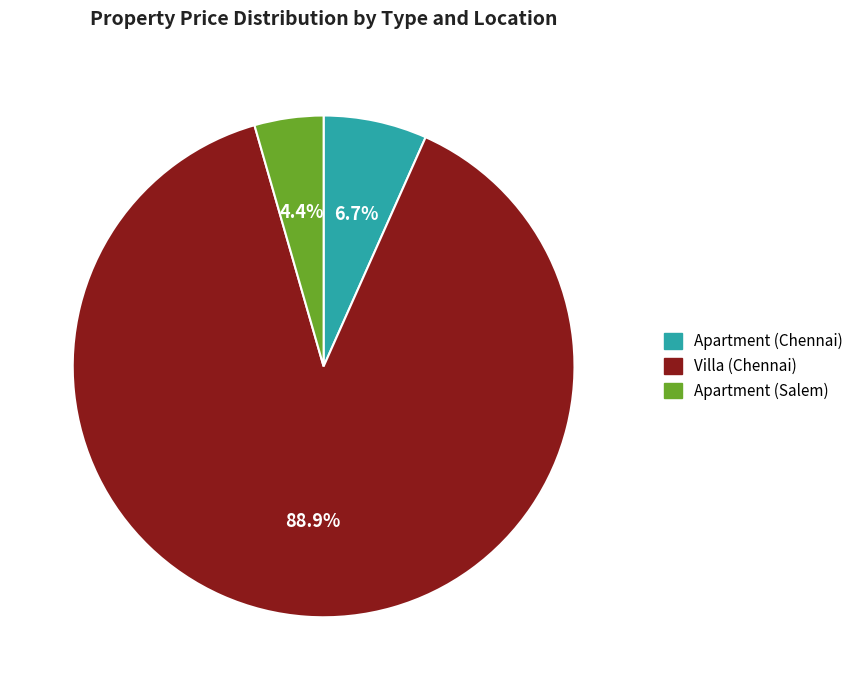

To the nearest percent, what is the difference between the Villa (Chennai) and Apartment (Salem) slice percentages?

84%